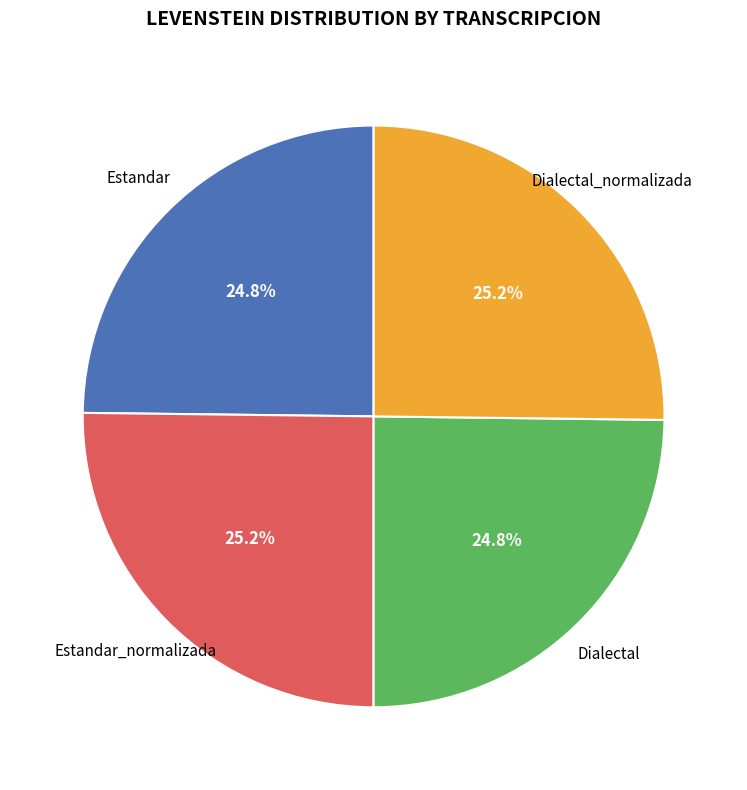

Is there any slice that represents more than half of the pie?

No